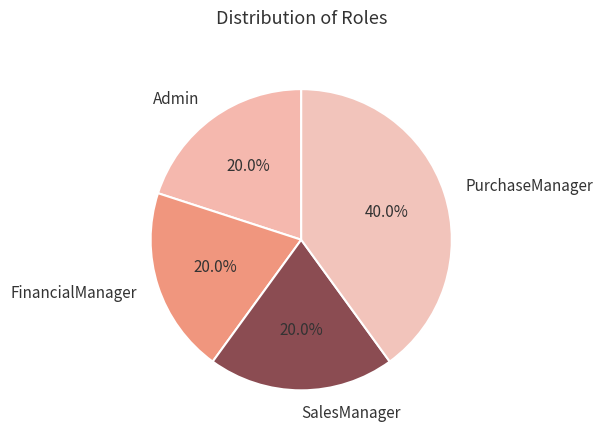

What is the largest slice in the pie chart?

PurchaseManager